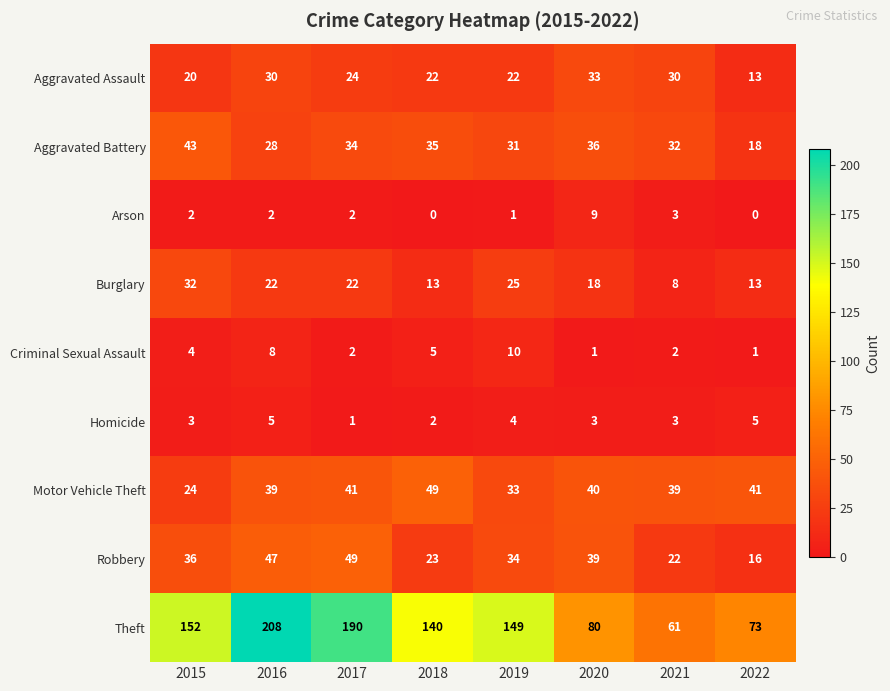

The Aggravated Battery series shows 35 at 2018. True or false?

True